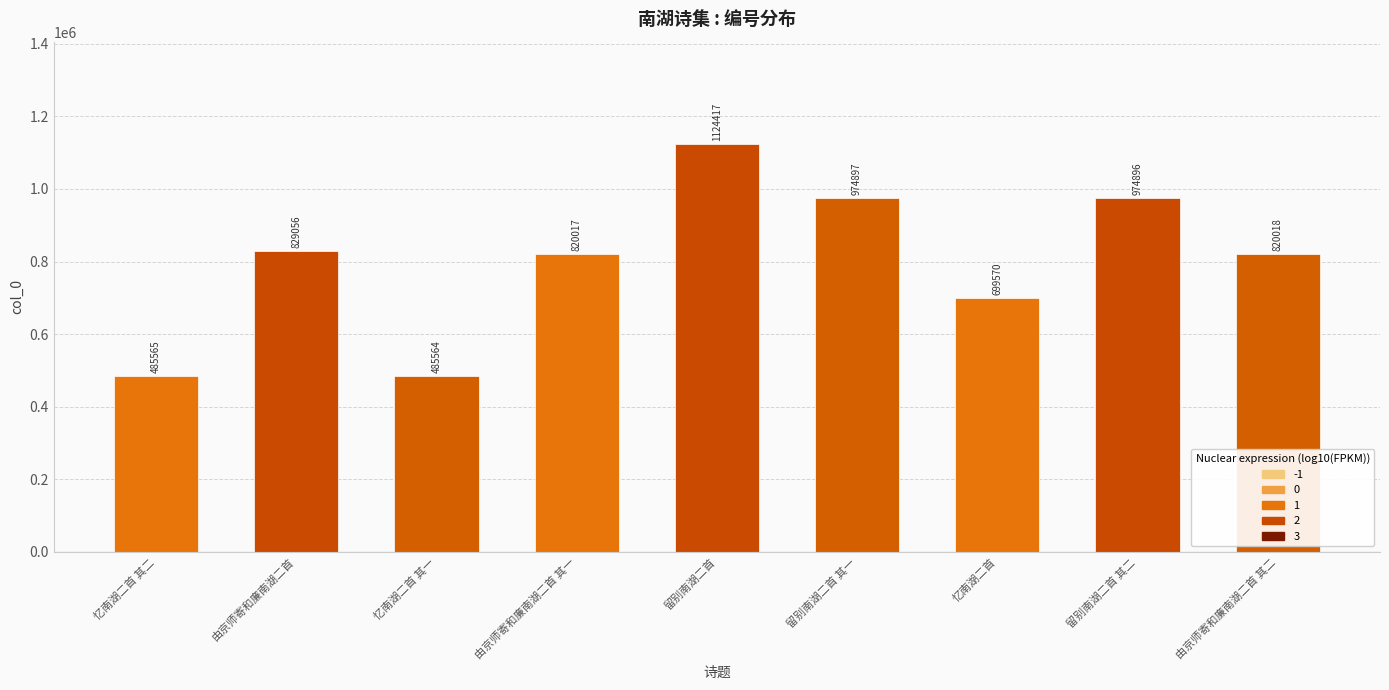

How many data points does each series have?

9